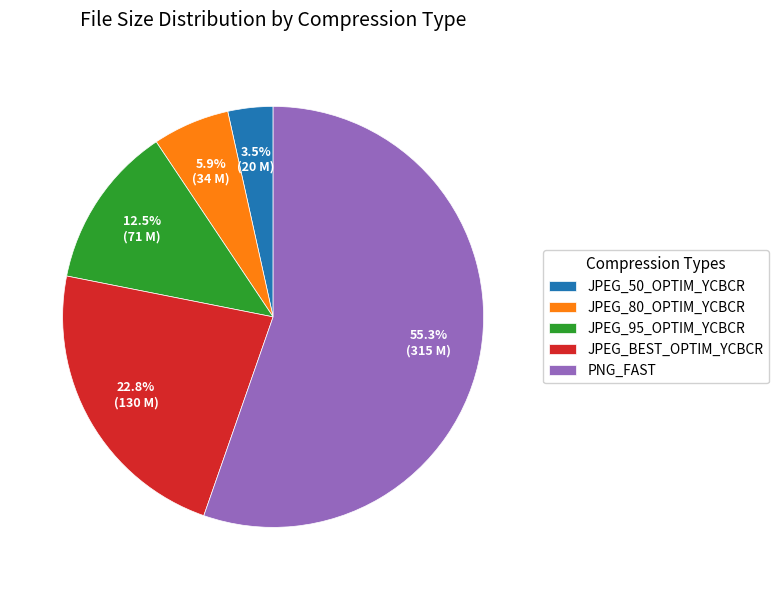

What is the ratio of the value at JPEG_95_OPTIM_YCBCR to the value at JPEG_50_OPTIM_YCBCR?

3.6